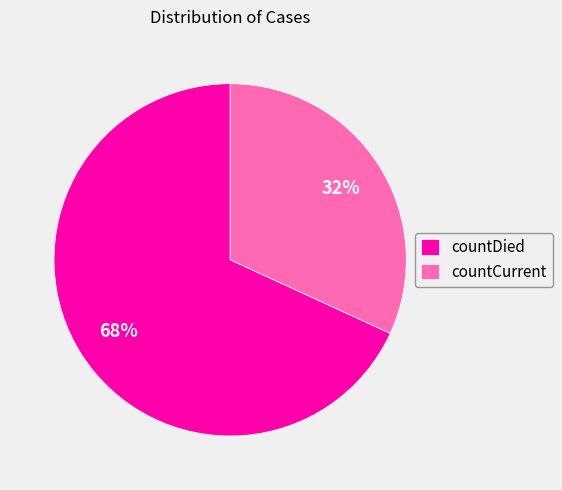

To the nearest percent, what is the difference between the largest and smallest slice percentages?

36%